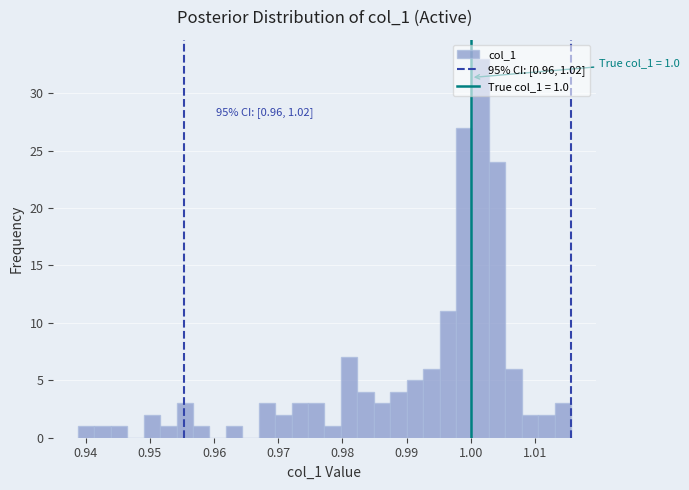

Read against the x-axis, roughly where is the centre of the tallest bar?

1.002